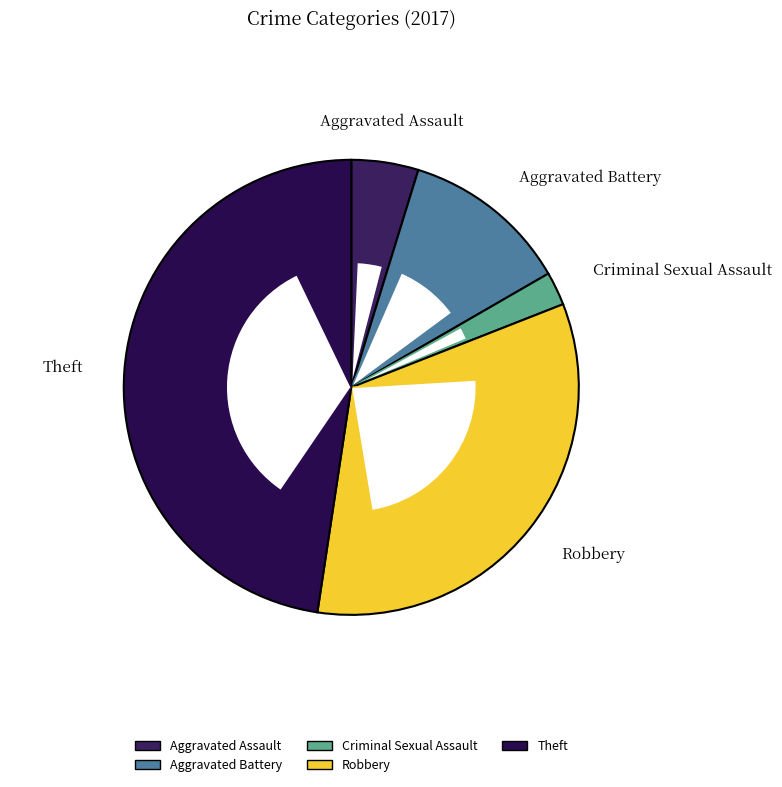

What is the total percentage of Aggravated Battery and Aggravated Assault?

16.7%